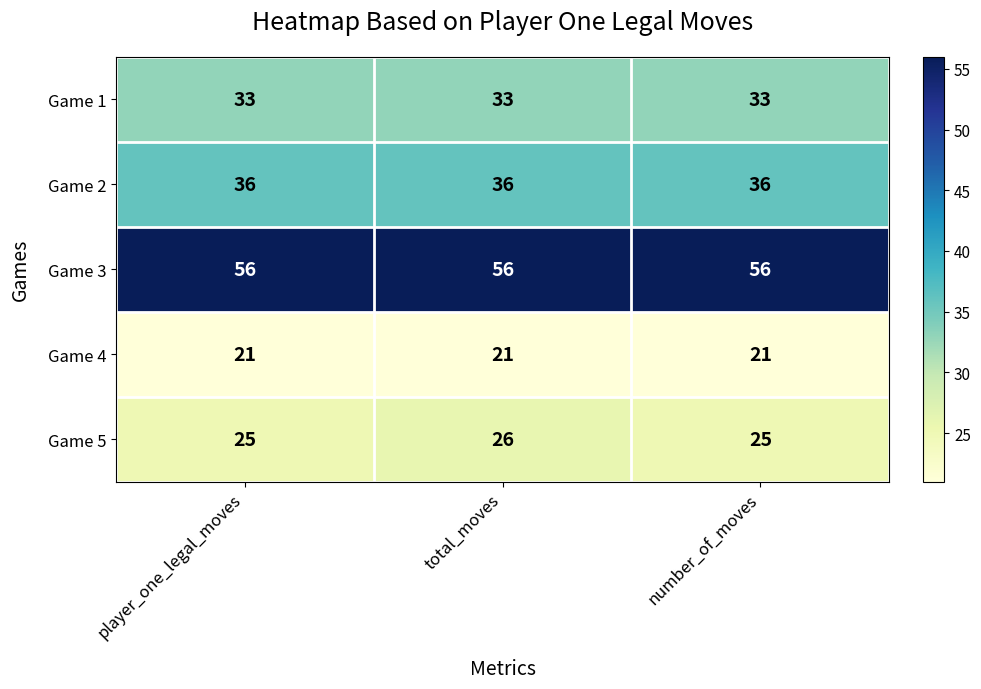

Read the Game 3 value at player_one_legal_moves.

56